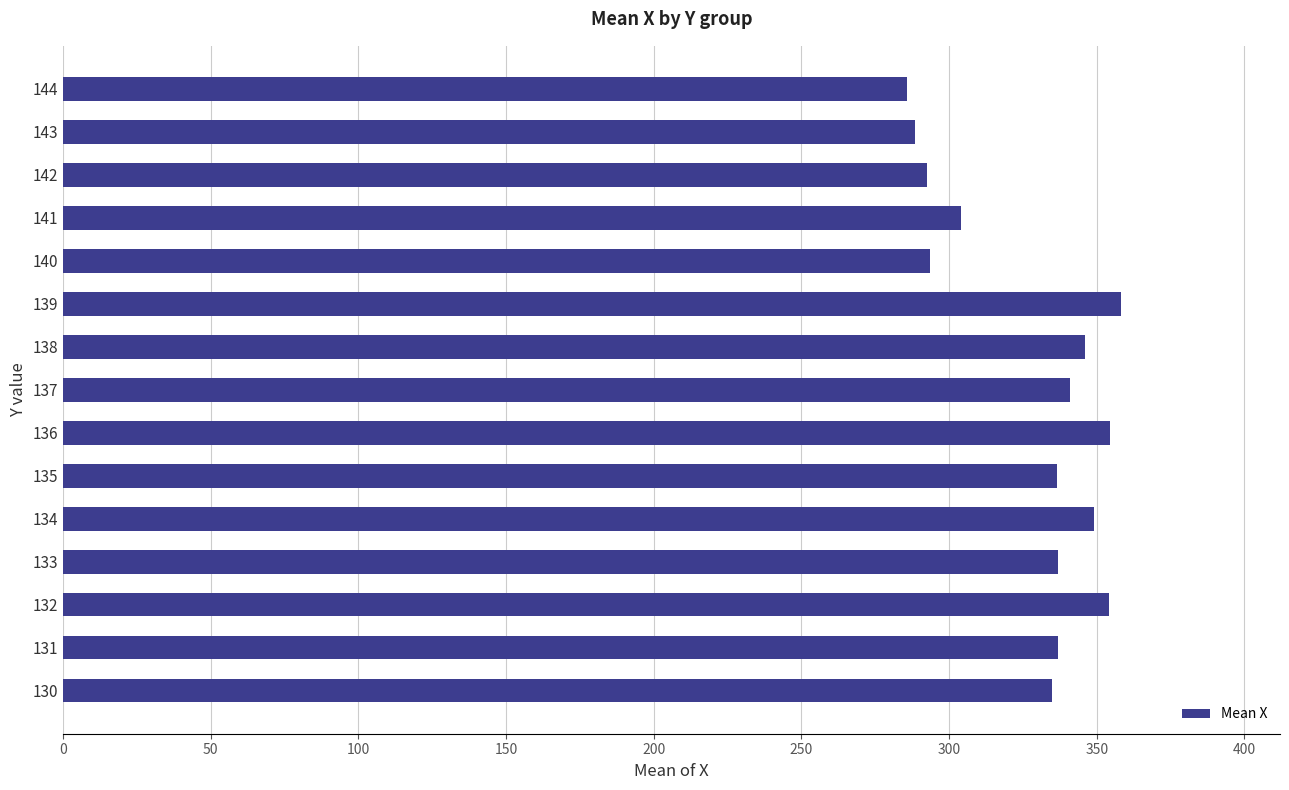

What is the smallest value displayed?

285.8